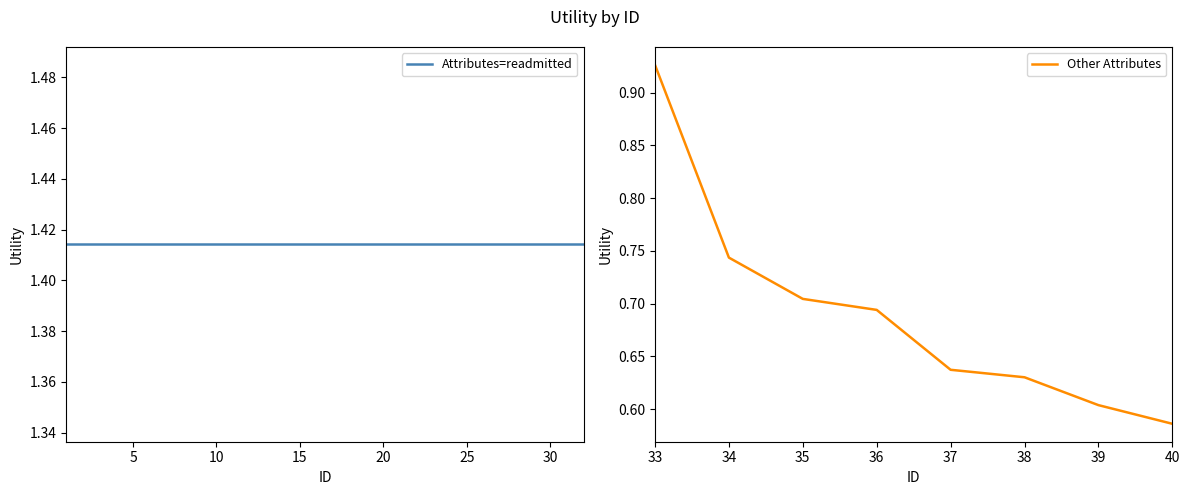

What is the sum of all values?

5.5